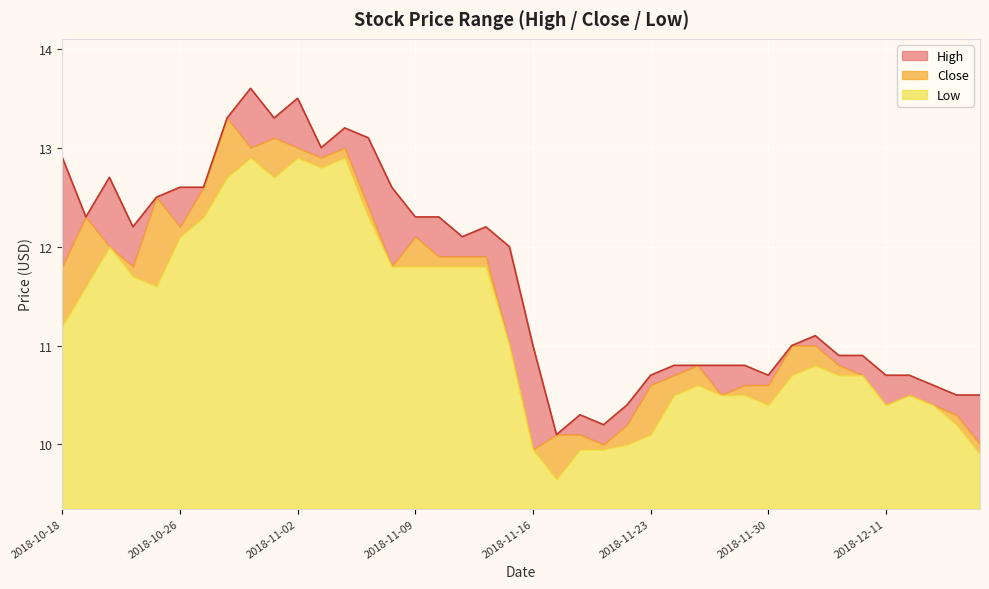

List the series in order of their peak value, lowest first.

Low, Close, High